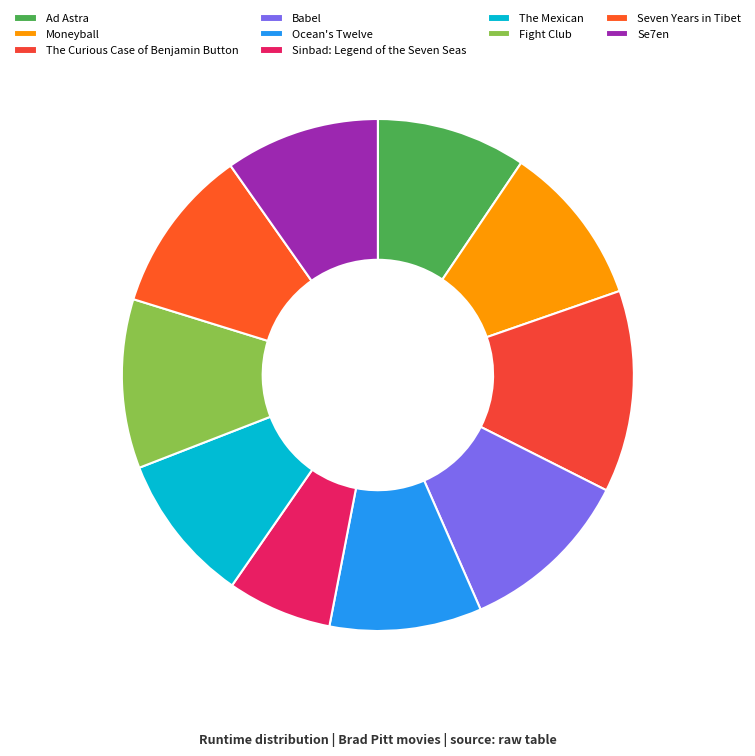

What is the change in value from Babel to Ocean's Twelve?

-18